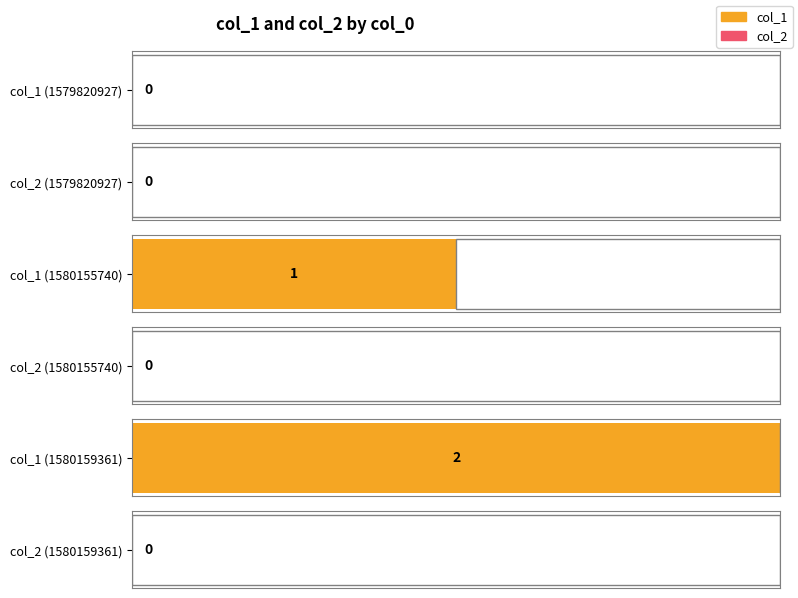

Where is col_1 nearest to the value 1?

1580155740